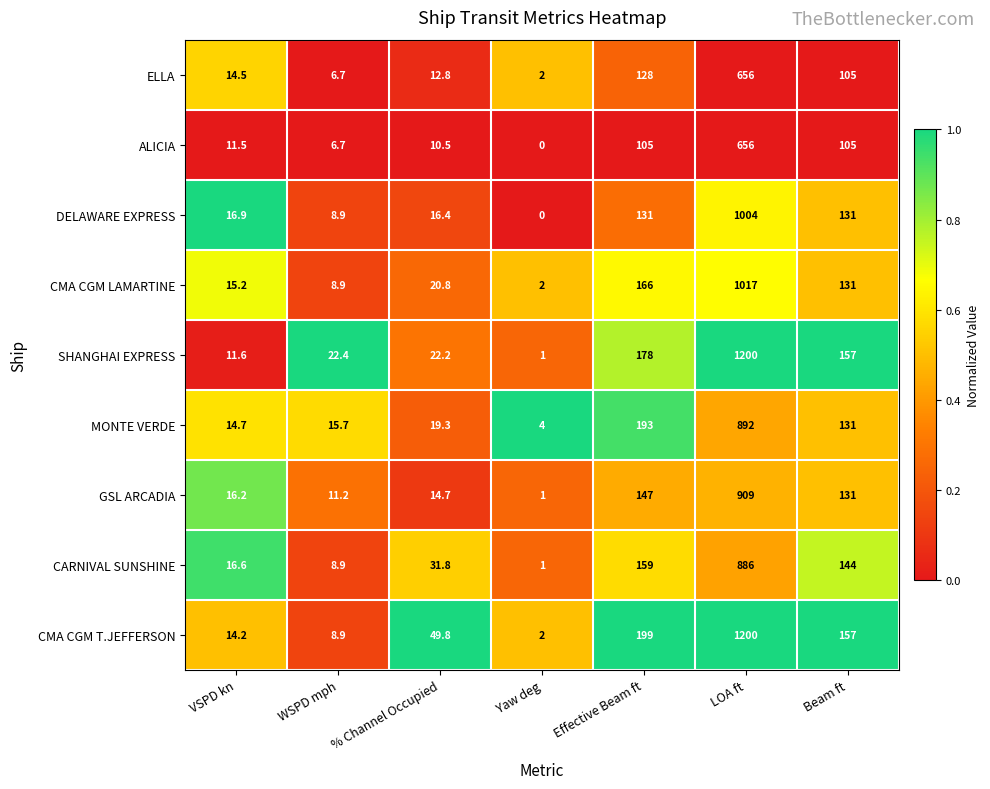

List the labels in order of GSL ARCADIA value, smallest first.

Yaw deg, WSPD mph, % Channel Occupied, VSPD kn, Beam ft, Effective Beam ft, LOA ft